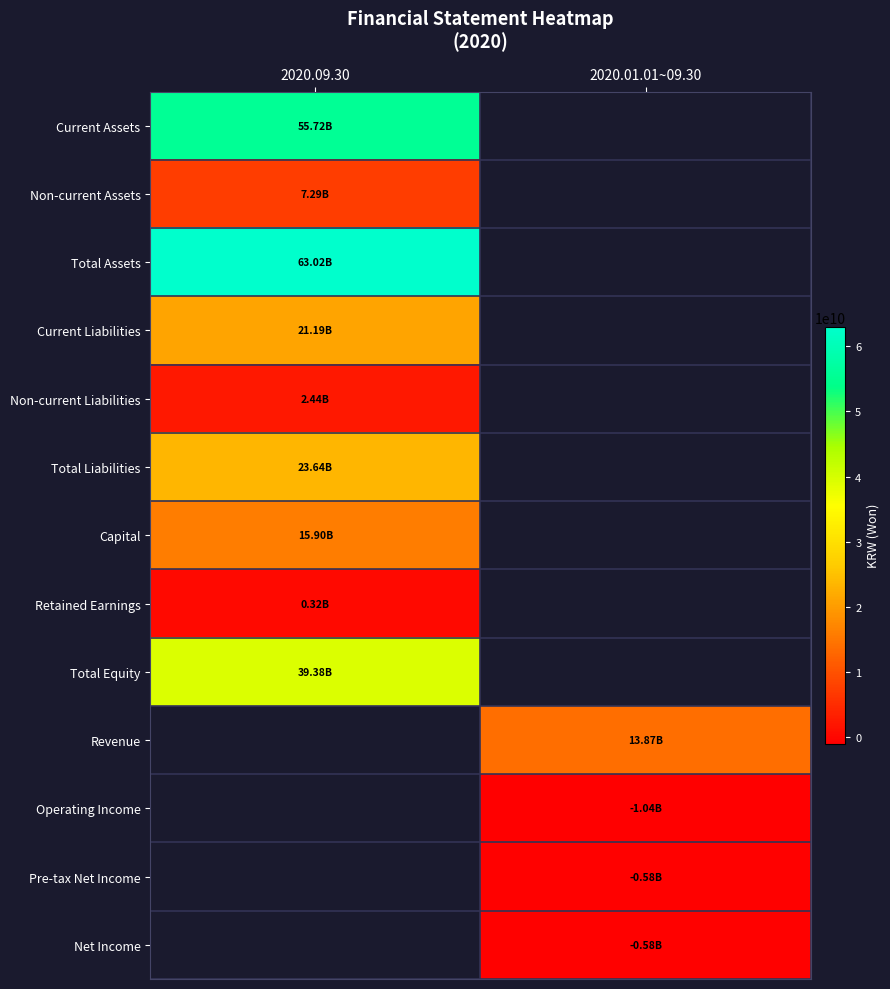

How many positive values does the Non-current Liabilities series have?

1